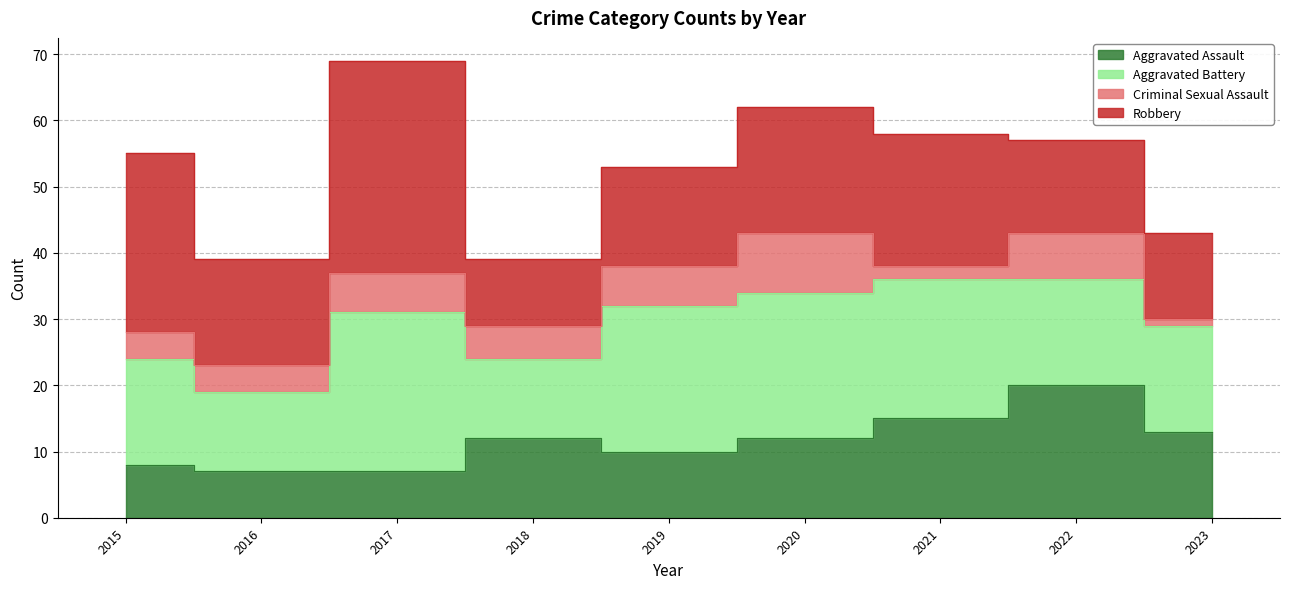

What is the sum of the Criminal Sexual Assault values at 2017 and 2020?

15